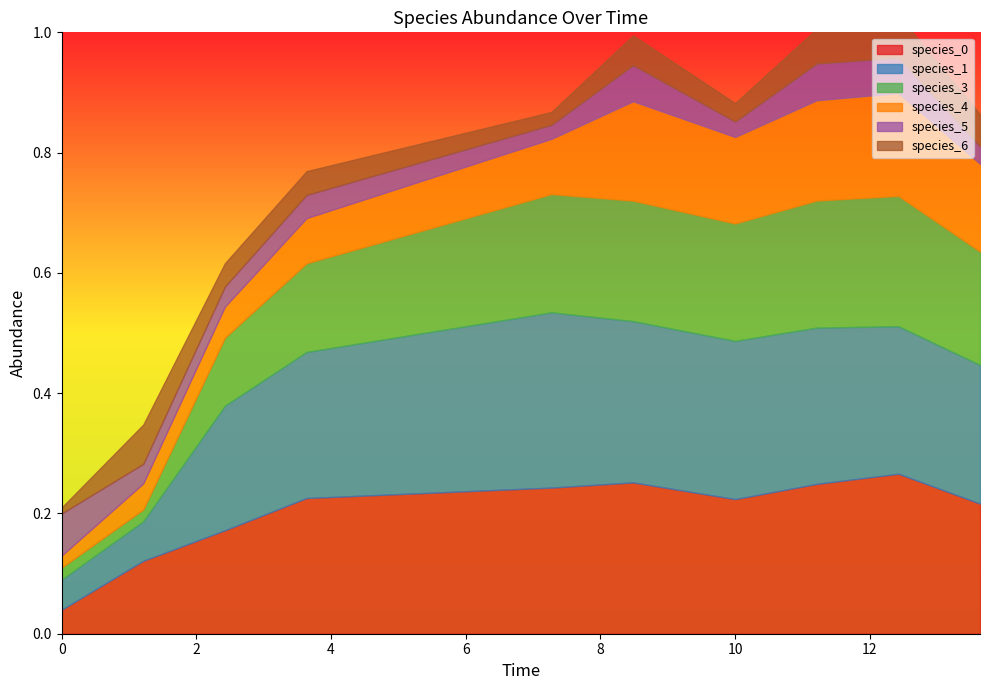

What position from the right is 2.4242424242424243?

8